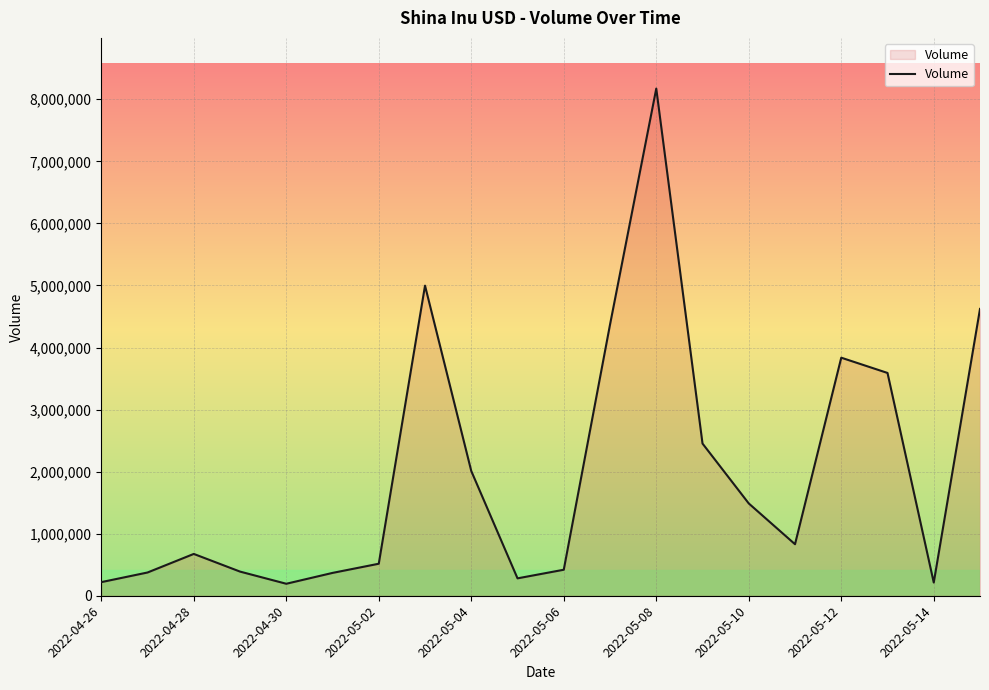

What is the smallest value displayed?

193132